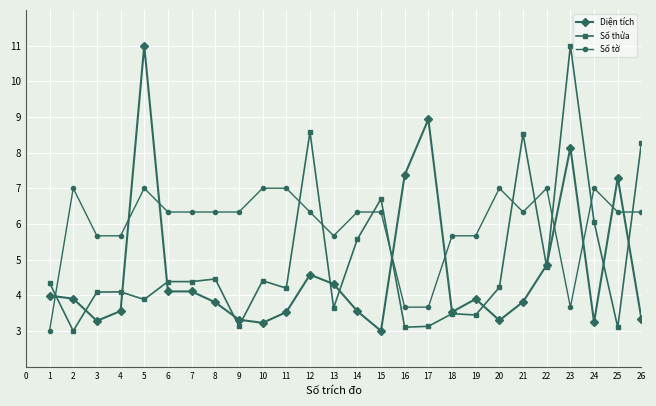

What is the difference between the highest and lowest values at 1?

1.3